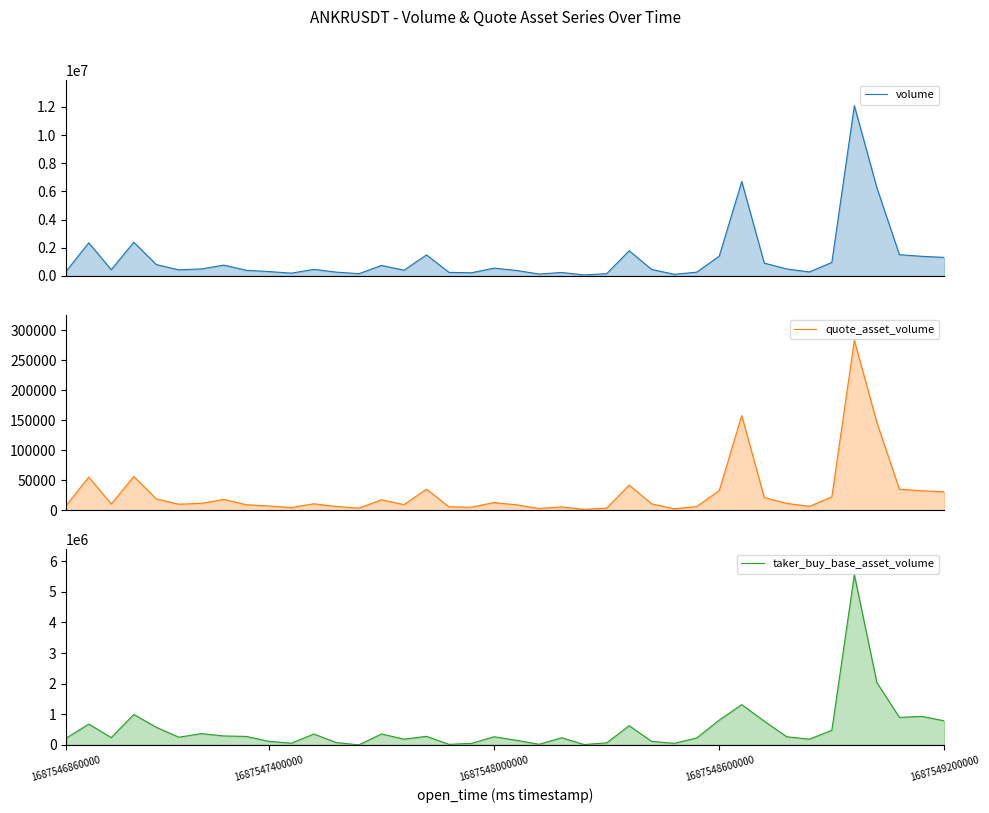

How many lines are shown in the chart?

3